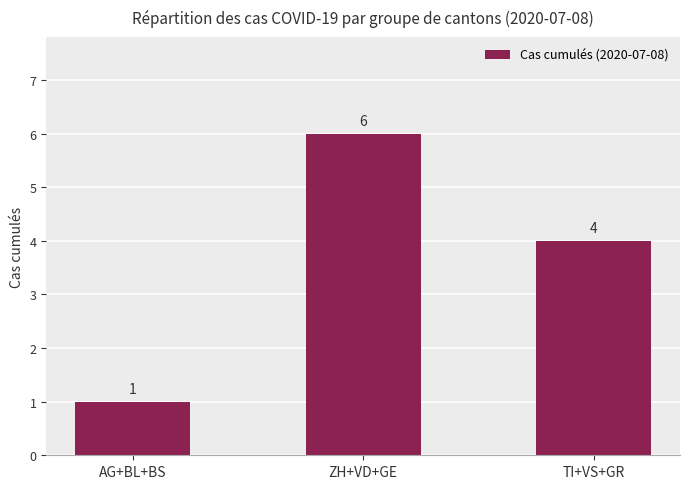

What is the label of the 2nd bar from the left?

ZH+VD+GE